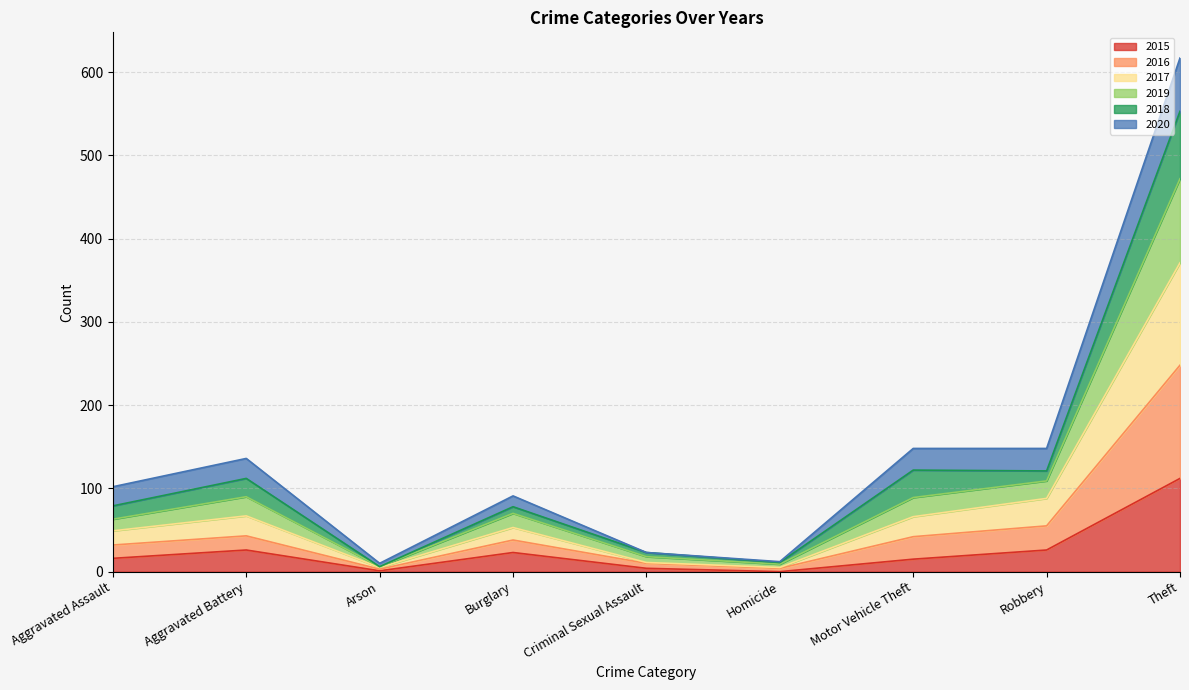

True or false: 2017 has more than 1 points higher than both neighbors.

True